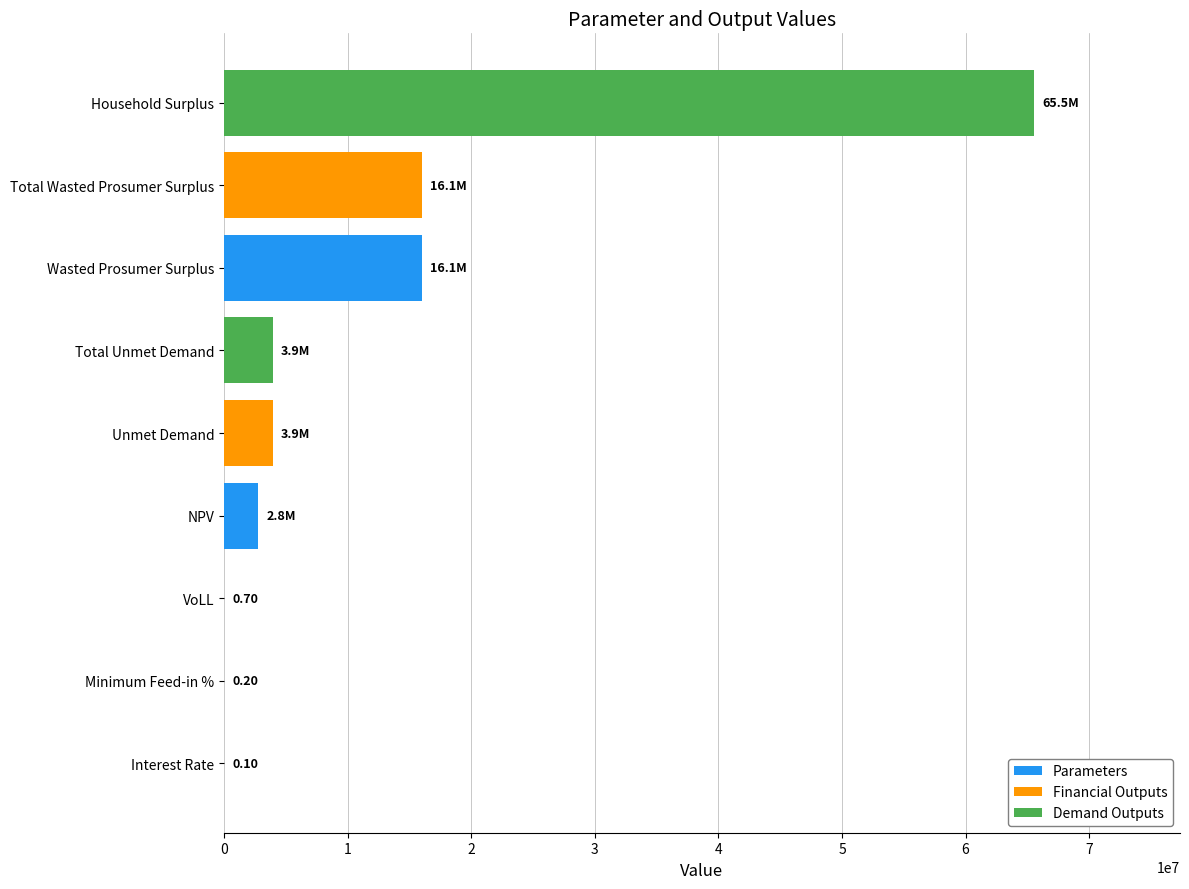

What is the change in value from NPV to Wasted Prosumer Surplus?

+13261132.1